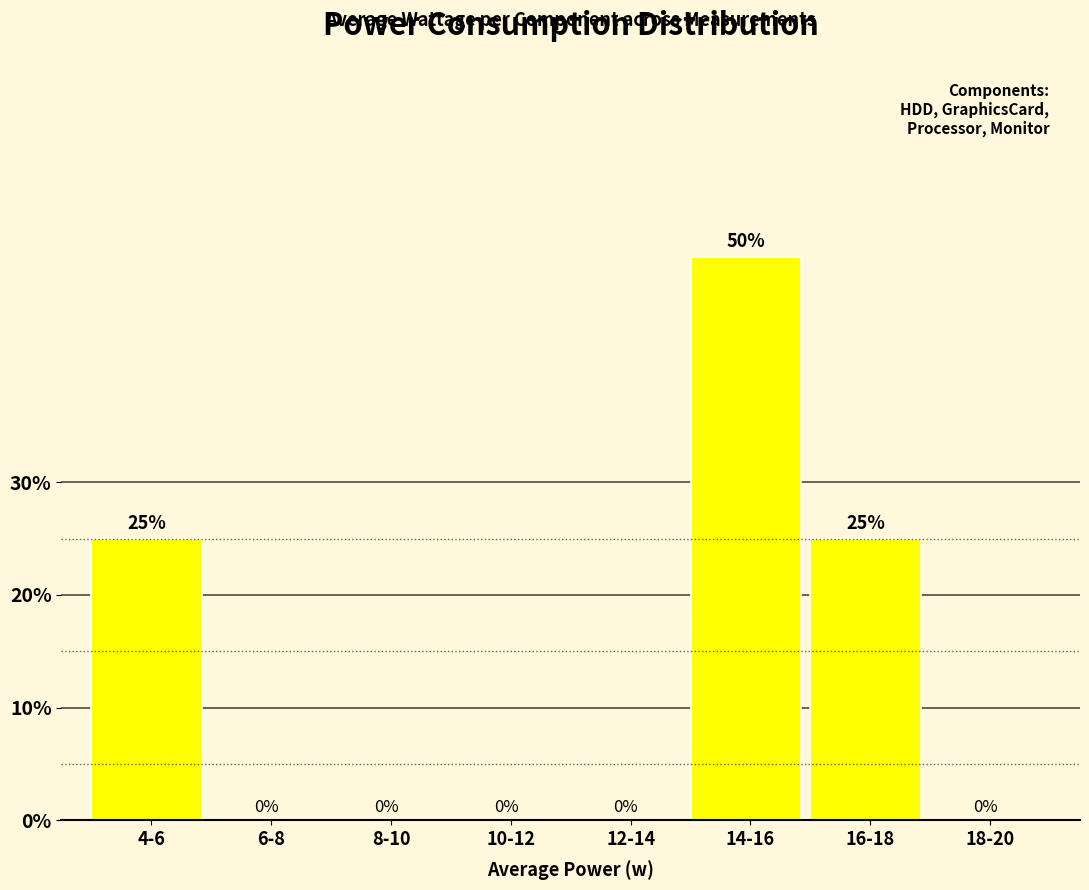

Reading left to right, transcribe all the data shown in this chart.

4-6=25	6-8=0	8-10=0	10-12=0	12-14=0	14-16=50	16-18=25	18-20=0